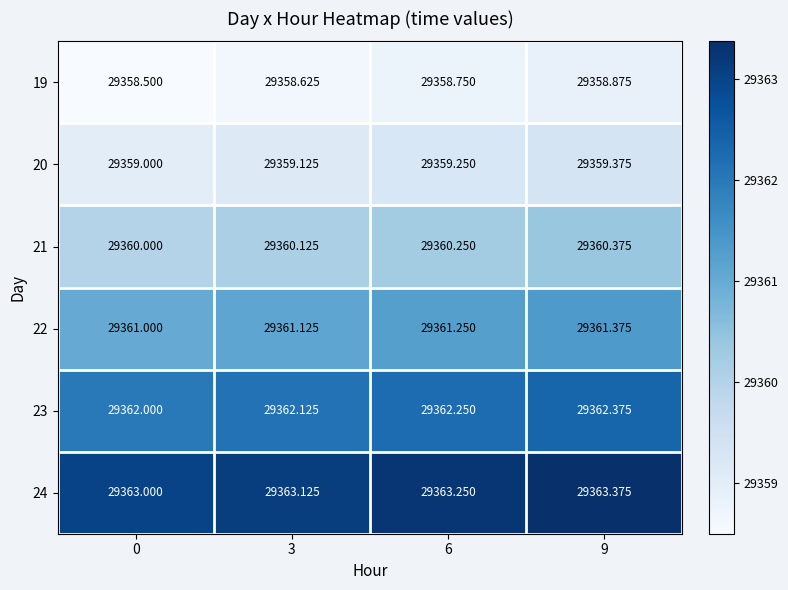

Is the value of 19 at 9 greater than the value of 23 at 0?

No